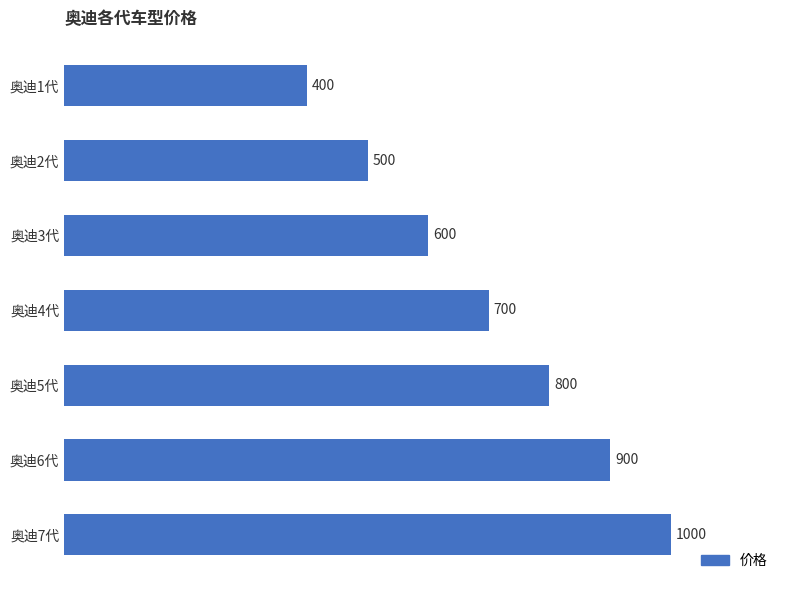

What is the sum of all values?

4900